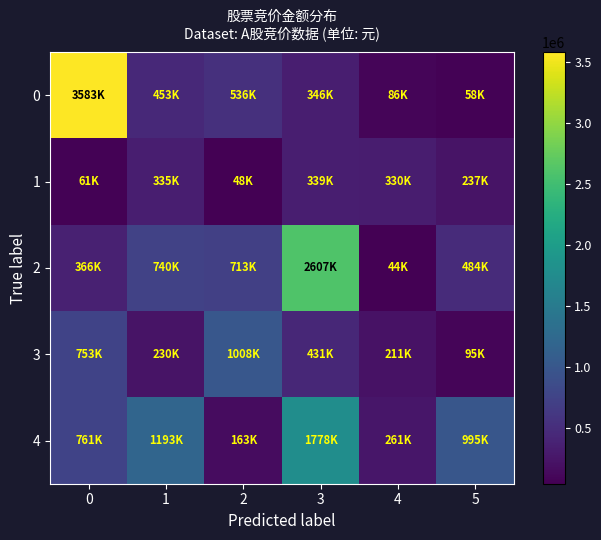

Reading right to left, extract all data points from this chart.

0: 5=58188	4=86971	3=346376	2=536112	1=453776	0=3583512
1: 5=237652	4=330990	3=339208	2=48260	1=335592	0=61195
2: 5=484554	4=44265	3=2607418	2=713900	1=740435	0=366624
3: 5=95450	4=211050	3=431516	2=1008304	1=230923	0=753712
4: 5=995904	4=261002	3=1778136	2=163592	1=1193877	0=761040